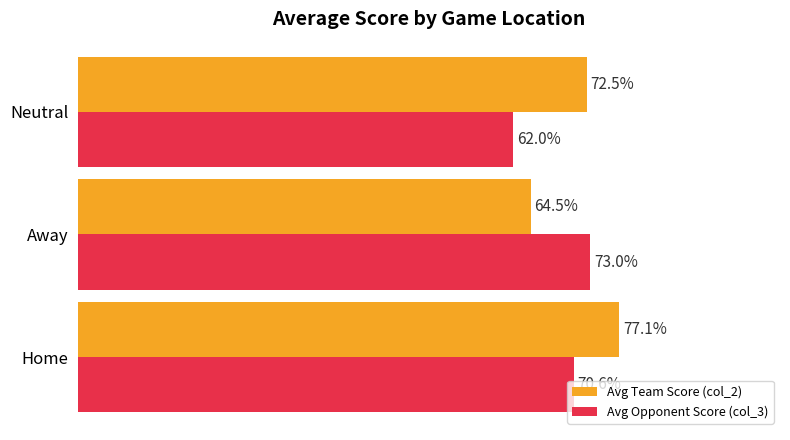

Rank the series by their average value, from highest to lowest.

Avg Team Score (col_2), Avg Opponent Score (col_3)